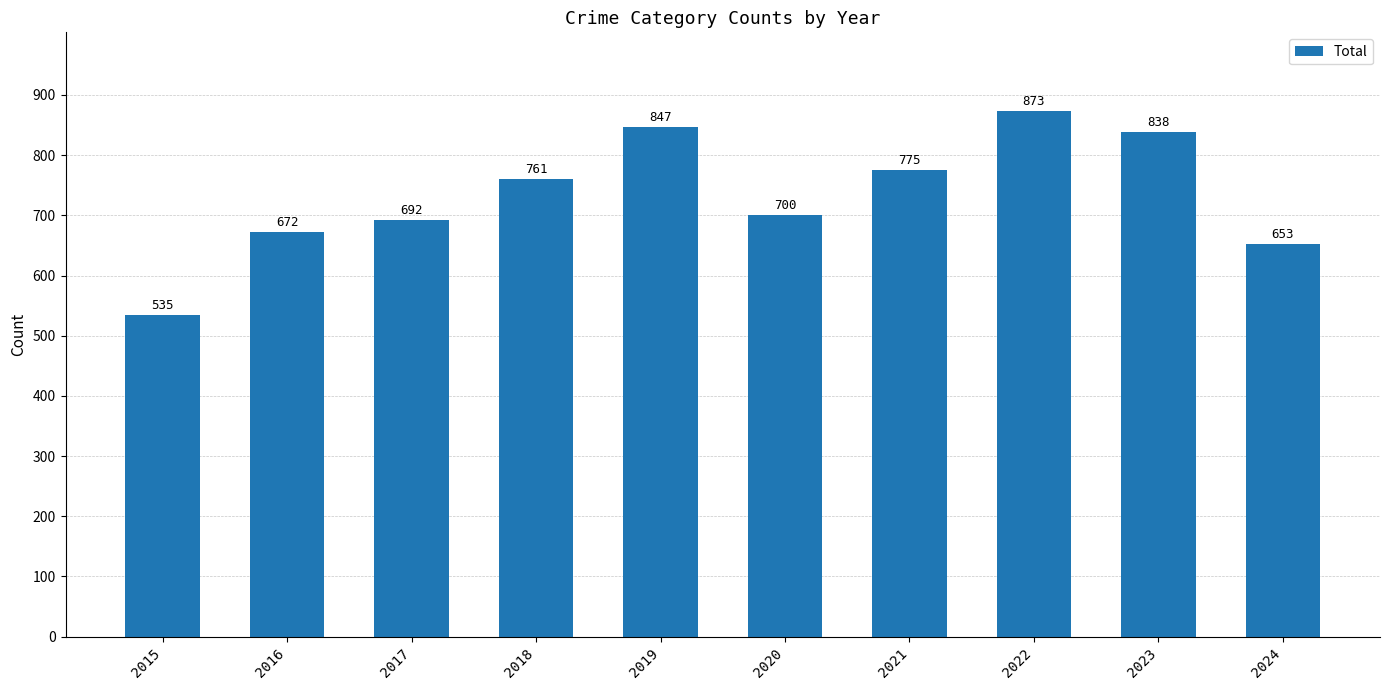

What is the difference between the second highest and minimum values?

312